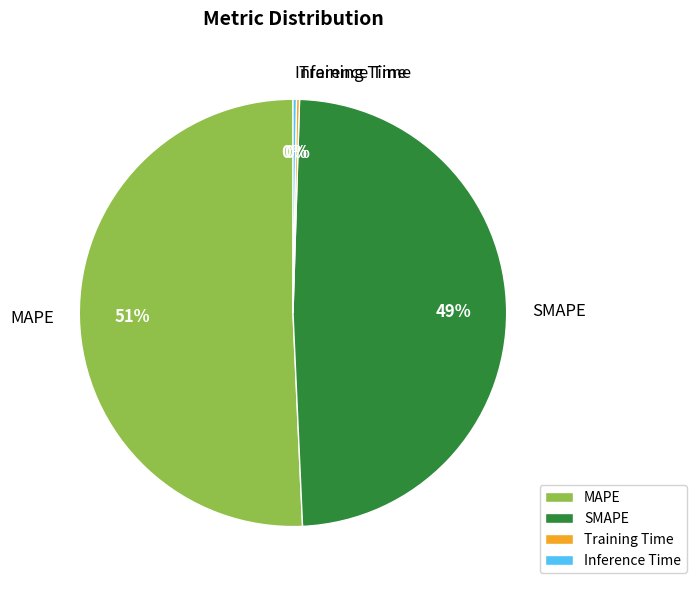

To the nearest percent, what percentage of the pie is MAPE?

51%